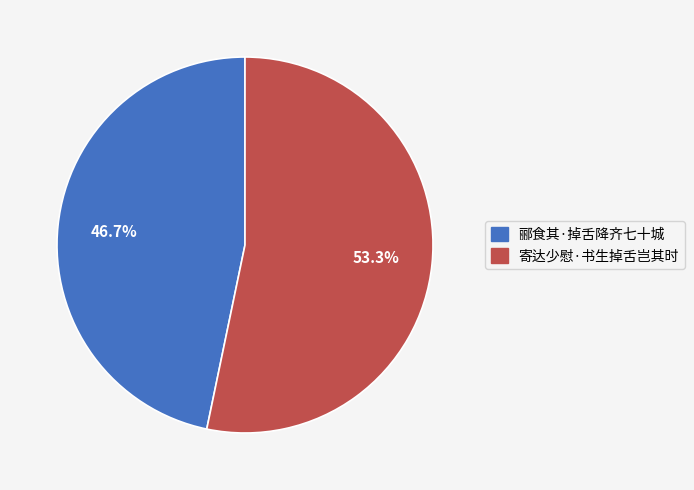

Rank the categories by value from highest to lowest.

寄达少慰·书生掉舌岂其时, 郦食其·掉舌降齐七十城